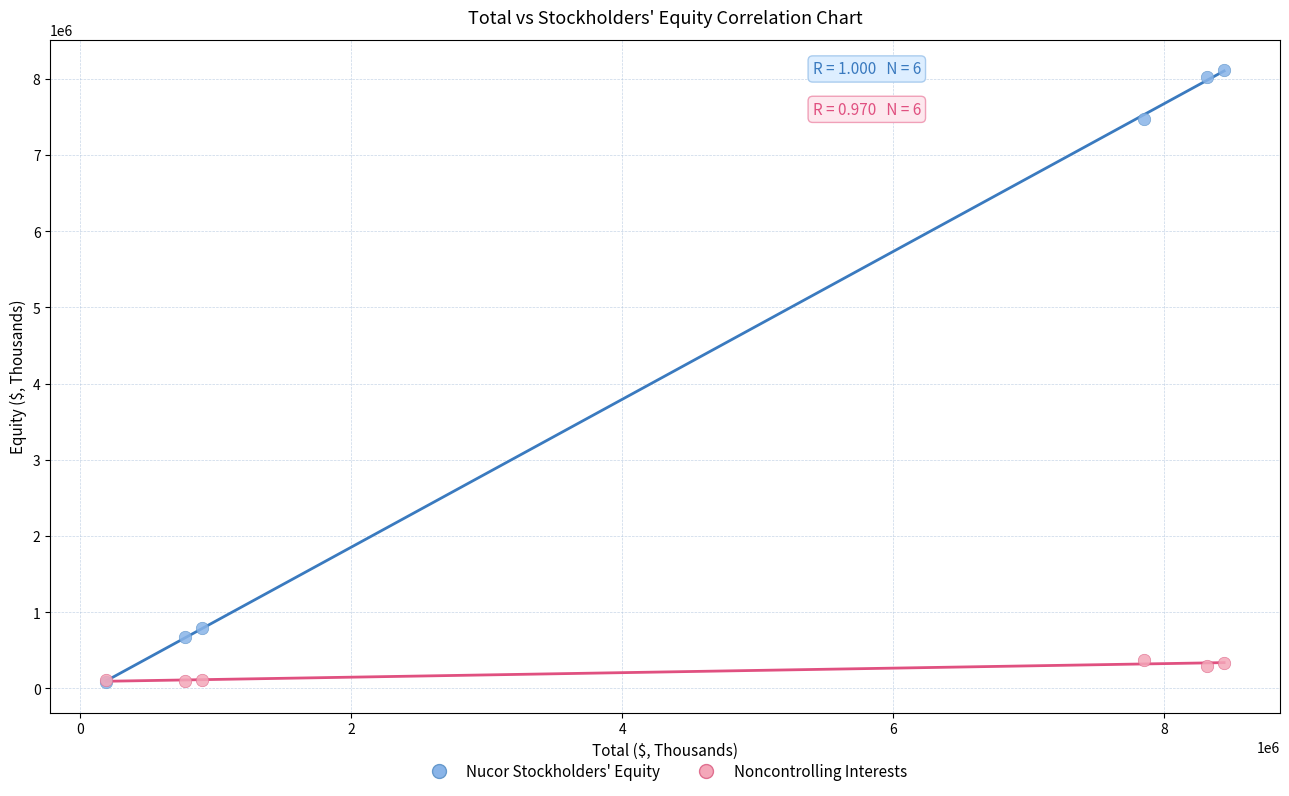

Which series has the widest spread of Y values?

Nucor Stockholders' Equity